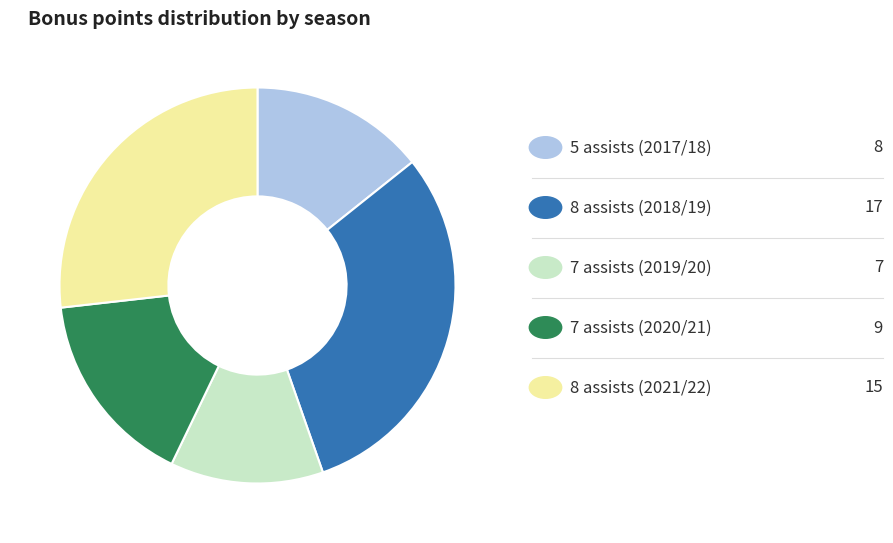

Does any single category account for the majority?

No